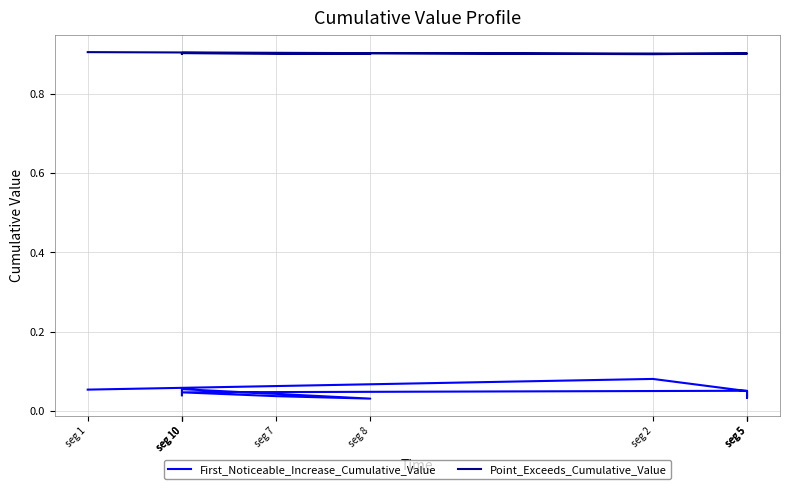

In Point_Exceeds_Cumulative_Value, how many points are lower than both neighbors (excluding endpoints)?

3